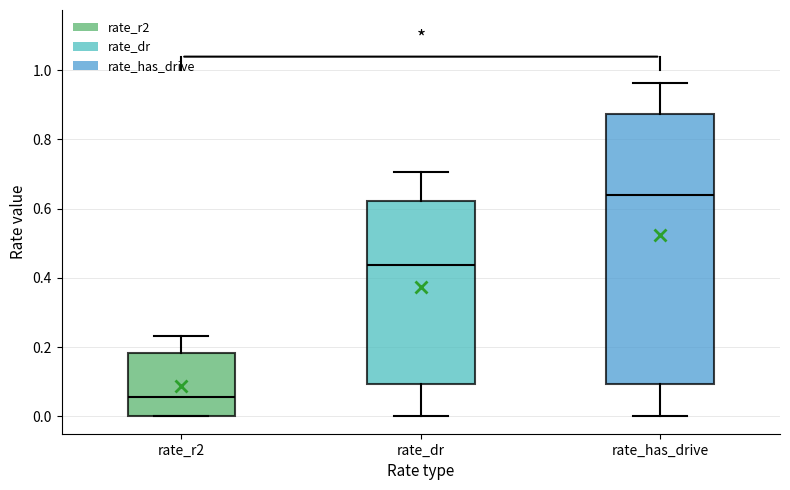

Reading left to right, transcribe this box plot: for each box, give where its median line is, the range the box spans, and where its two whiskers end, as read against the y-axis. The values are not printed on the chart, so give them approximately, as read against the axis.

rate_r2: median 0.06, box 0.00 to 0.18, whiskers 0.00 to 0.24
rate_dr: median 0.44, box 0.10 to 0.62, whiskers 0.00 to 0.70
rate_has_drive: median 0.64, box 0.10 to 0.88, whiskers 0.00 to 0.96